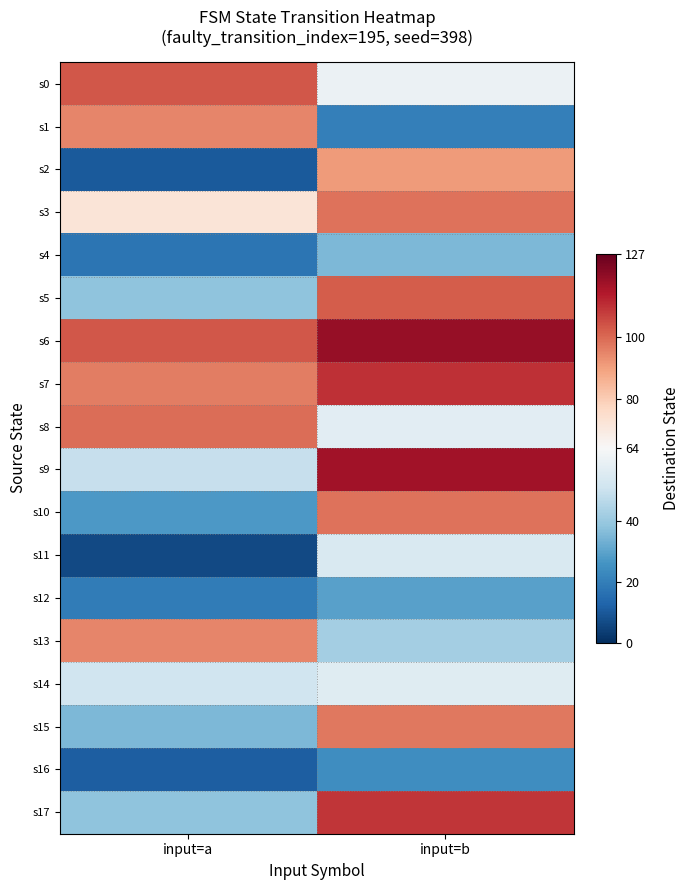

Which series changed the most between input=a and input=b?

s2